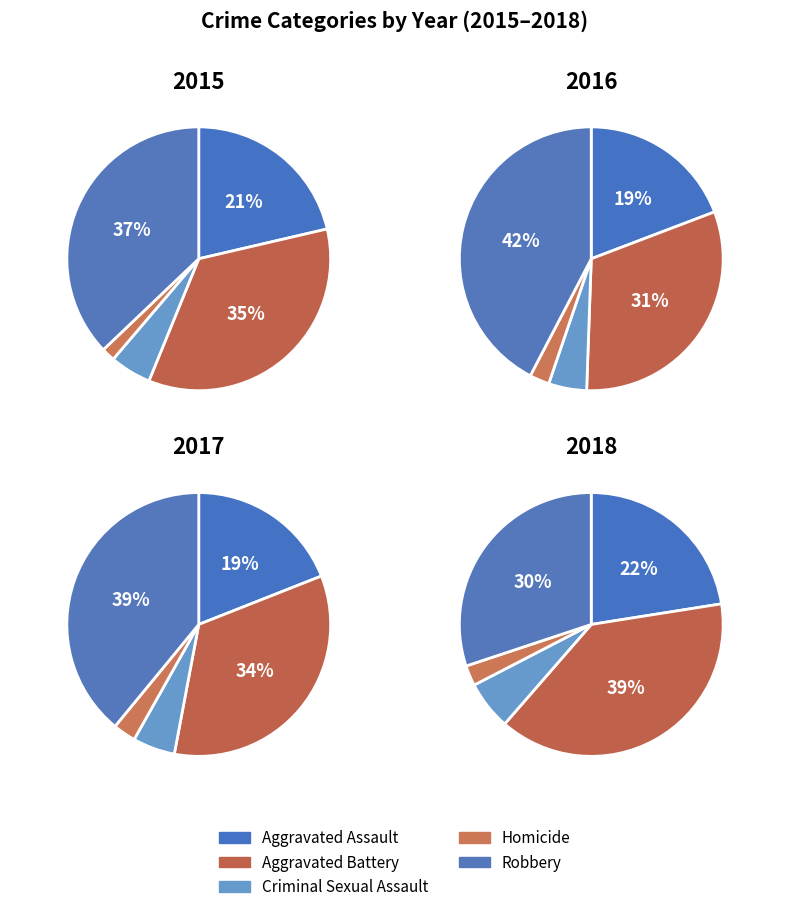

Is there a majority slice in this chart?

No